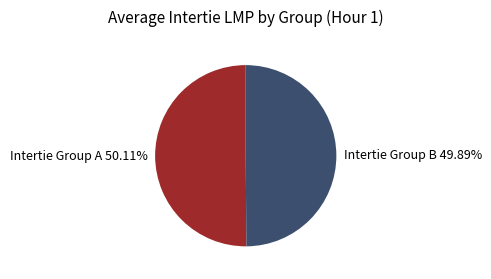

Approximately how many times larger is the value at Intertie Group B 49.89% compared to Intertie Group A 50.11%?

1.0